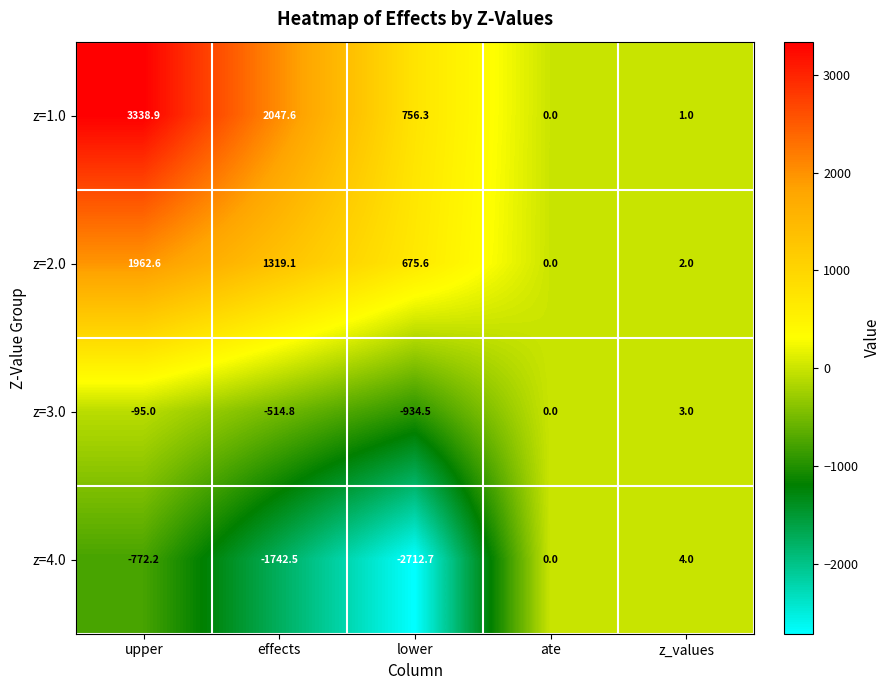

The value of z=4.0 at ate is -887.9. True or false?

False